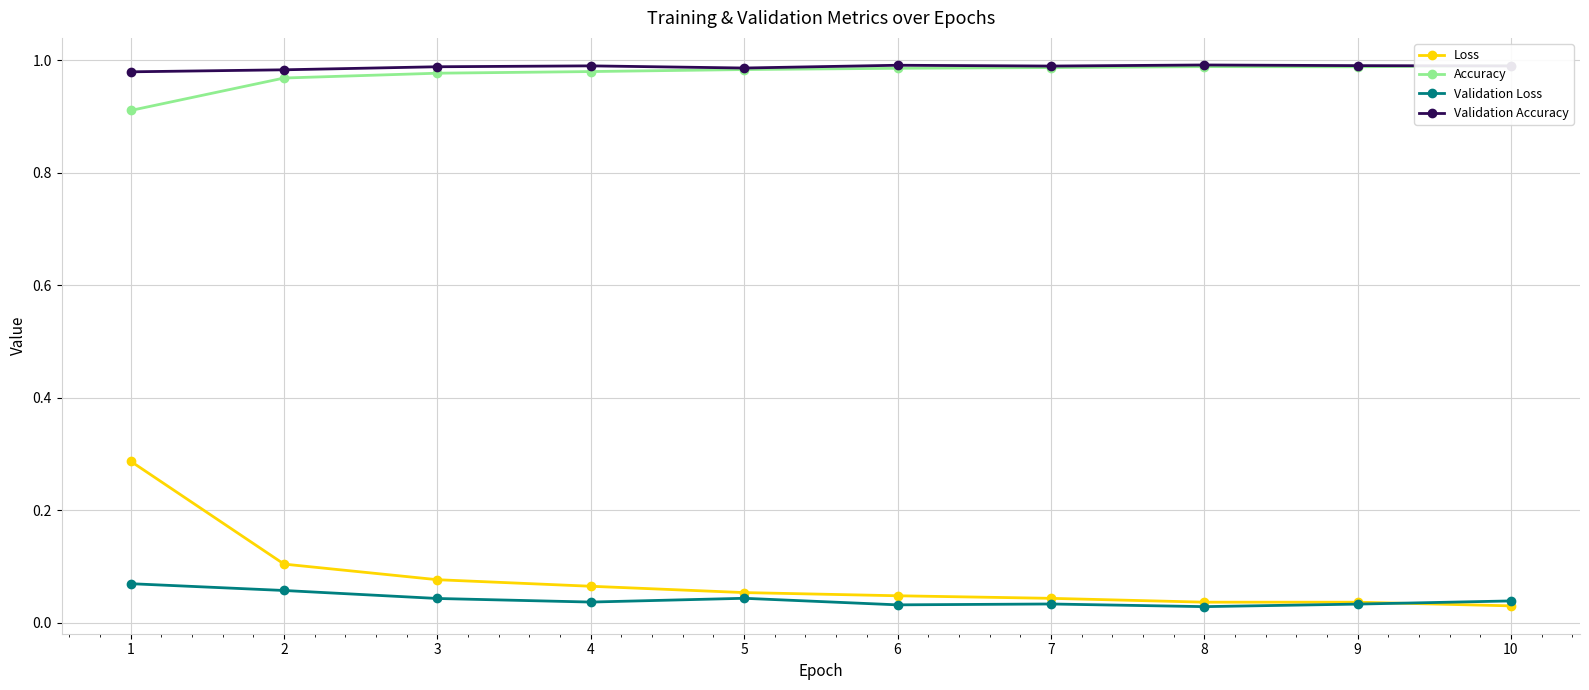

How many lines are shown in the chart?

4